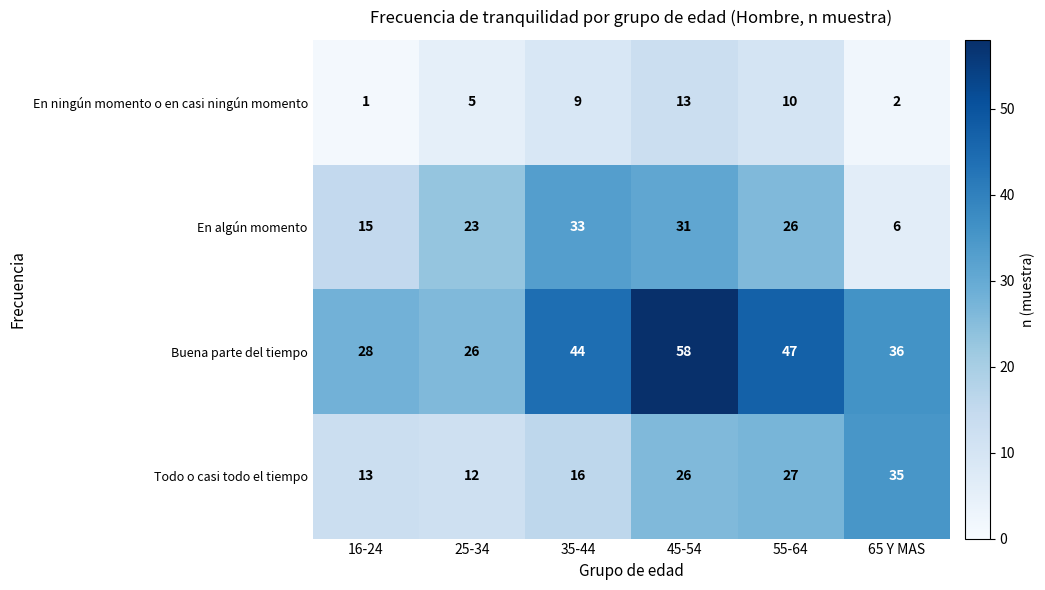

What is the average value of the Todo o casi todo el tiempo series?

22